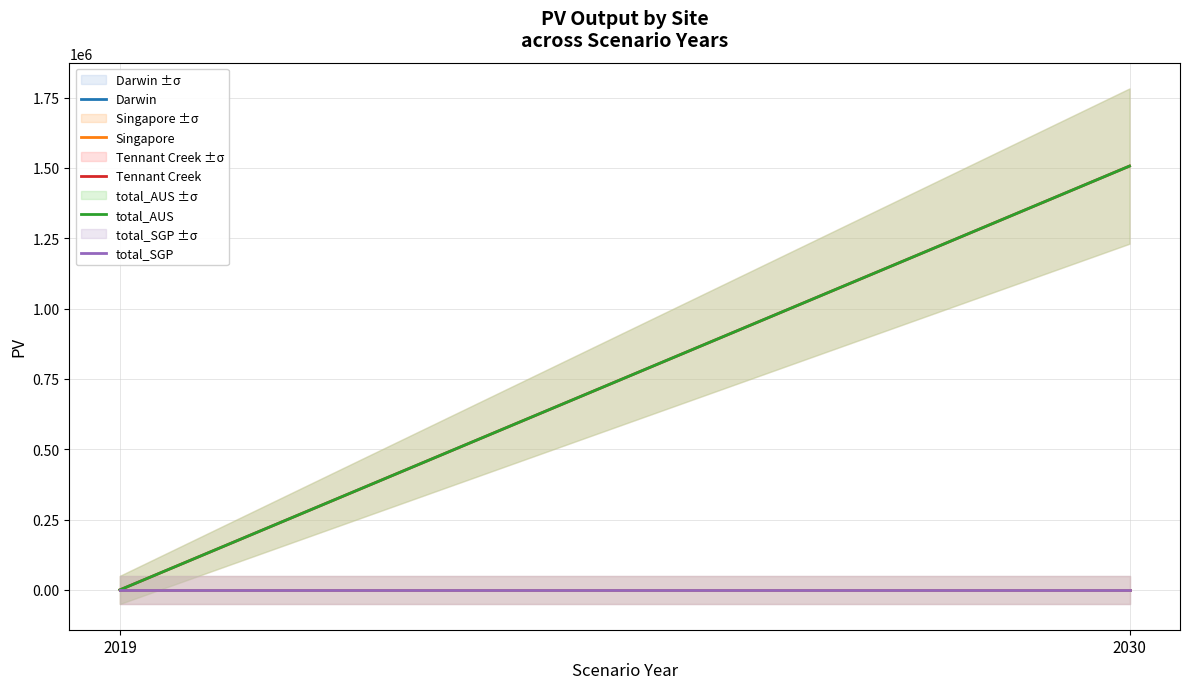

Reading right to left, list all the values displayed in this chart.

Darwin: 0.0	0.0
Singapore: 0.0	0.0
Tennant Creek: 1506580.4	0.0
total_AUS: 1506580.4	0.0
total_SGP: 0.0	0.0